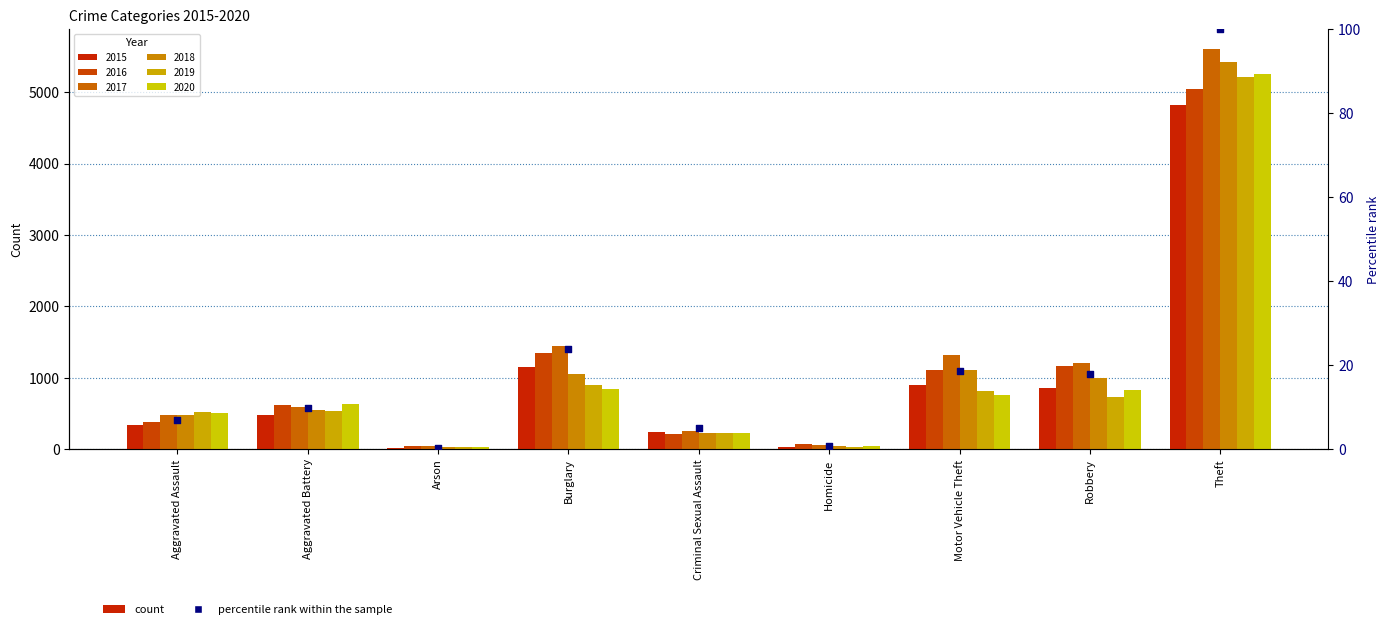

Between Motor Vehicle Theft and Arson, which is larger?

Motor Vehicle Theft